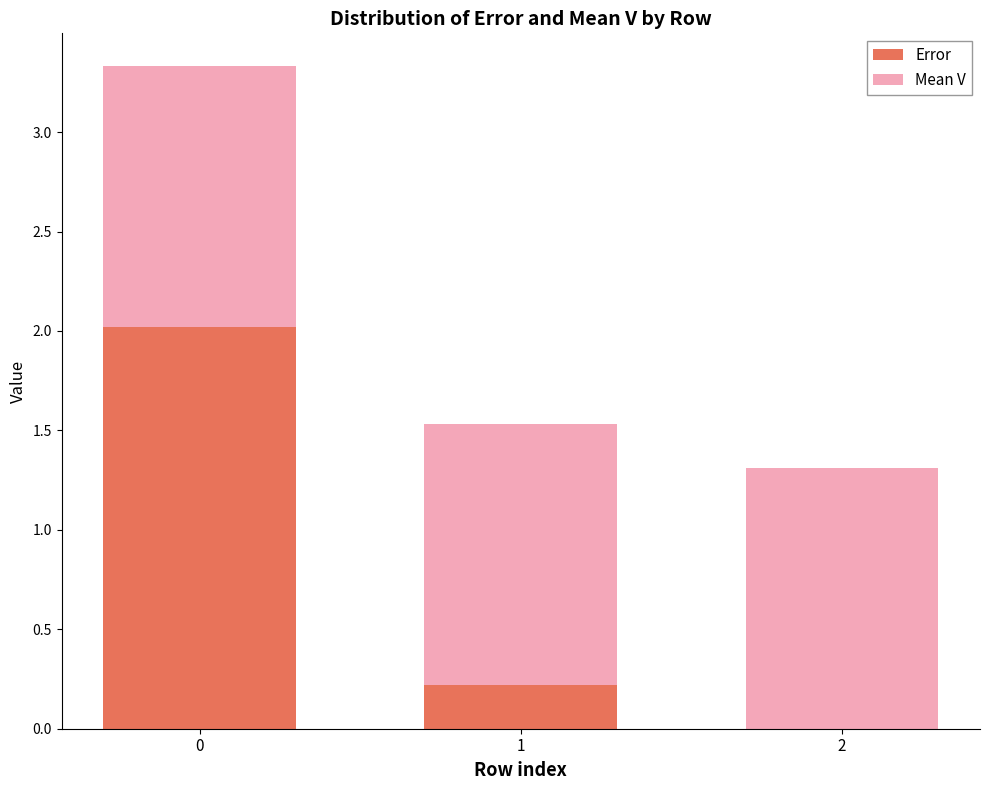

The value of Error at 0 is 0.6. True or false?

False